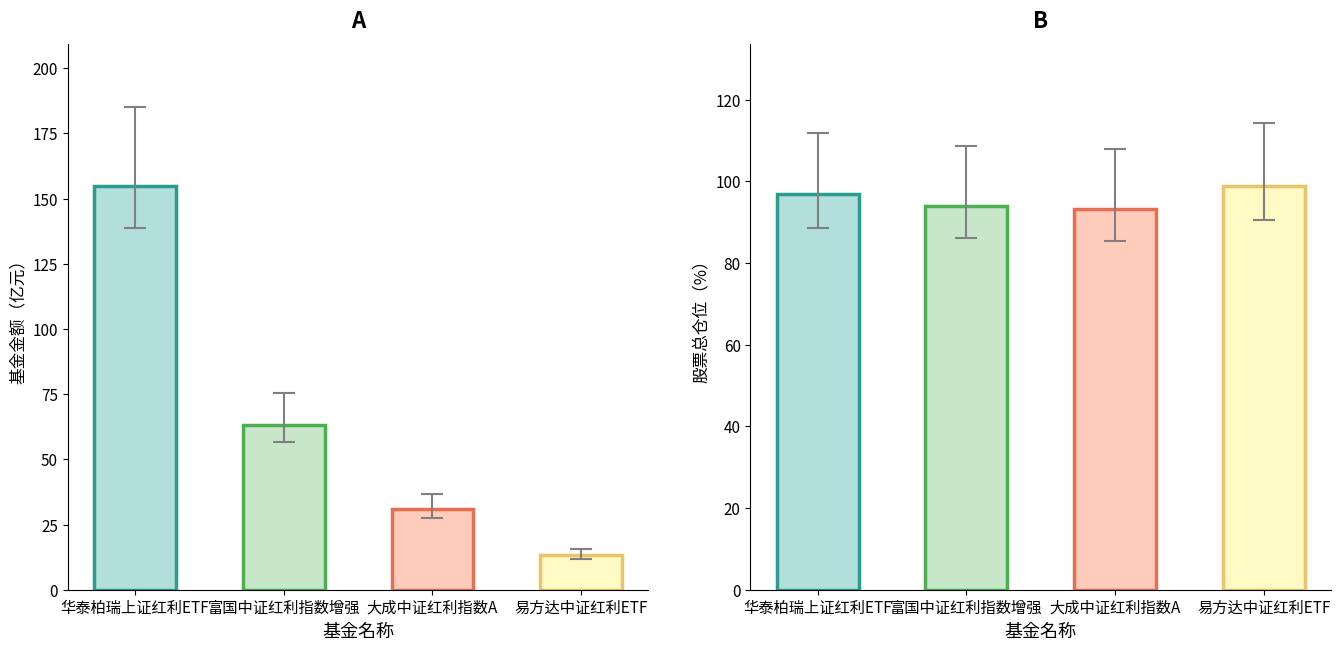

Where does the 基金金额 series first go above 13?

华泰柏瑞上证红利ETF